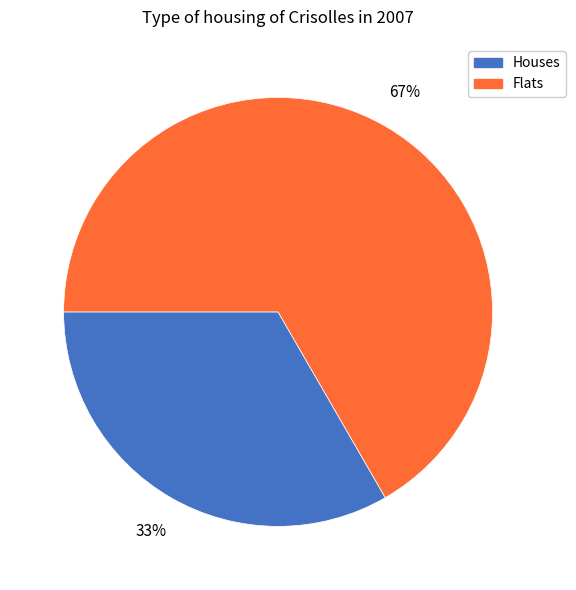

Which slice is the largest?

Flats